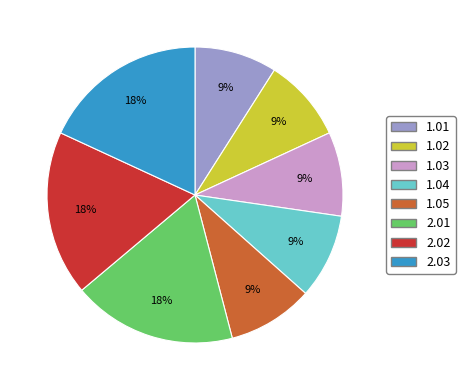

Combined, do 1.02 and 1.01 account for over 50%?

No